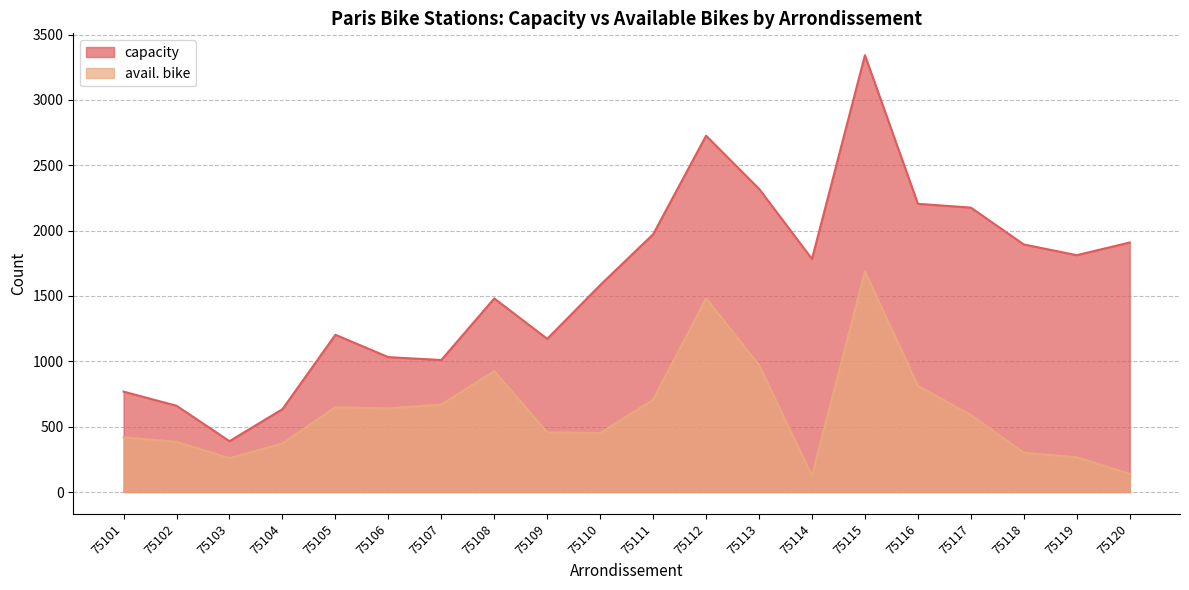

How many values in the capacity series are below 1783?

10